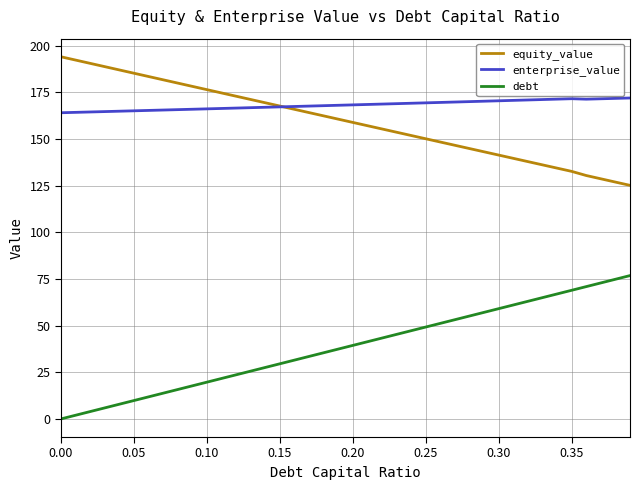

True or false: enterprise_value and debt intersect in this chart.

False